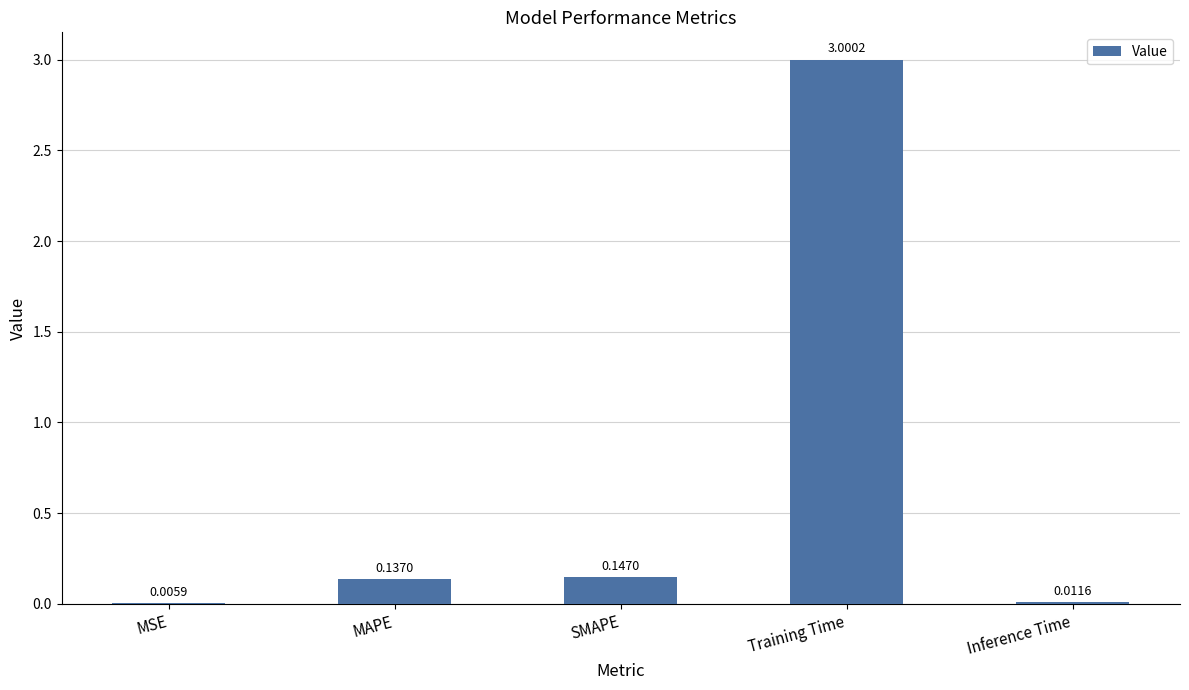

At which label is the value closest to 1?

SMAPE